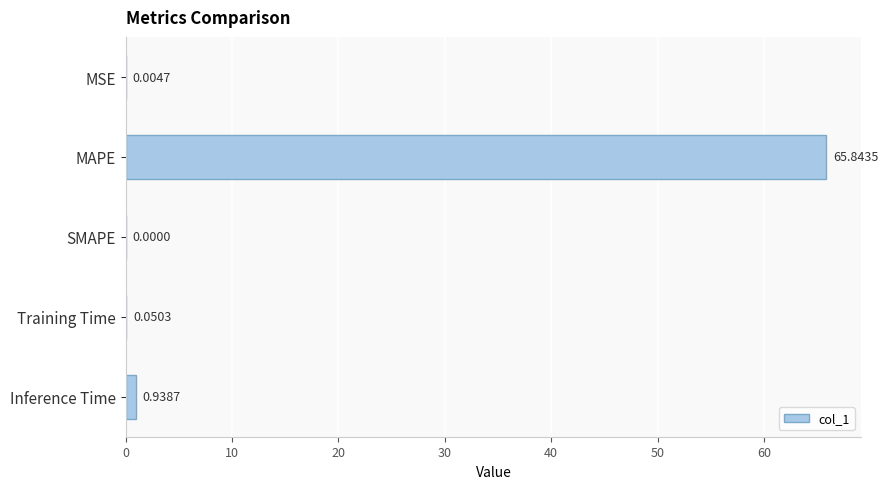

What is the sum of the values at MAPE and MSE?

65.8